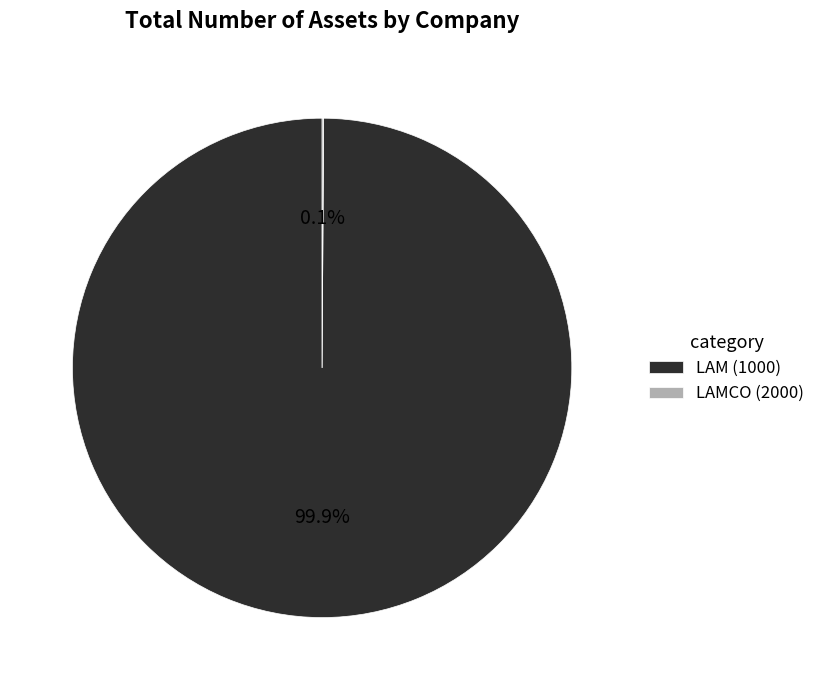

Which category accounts for the majority?

LAM (1000)